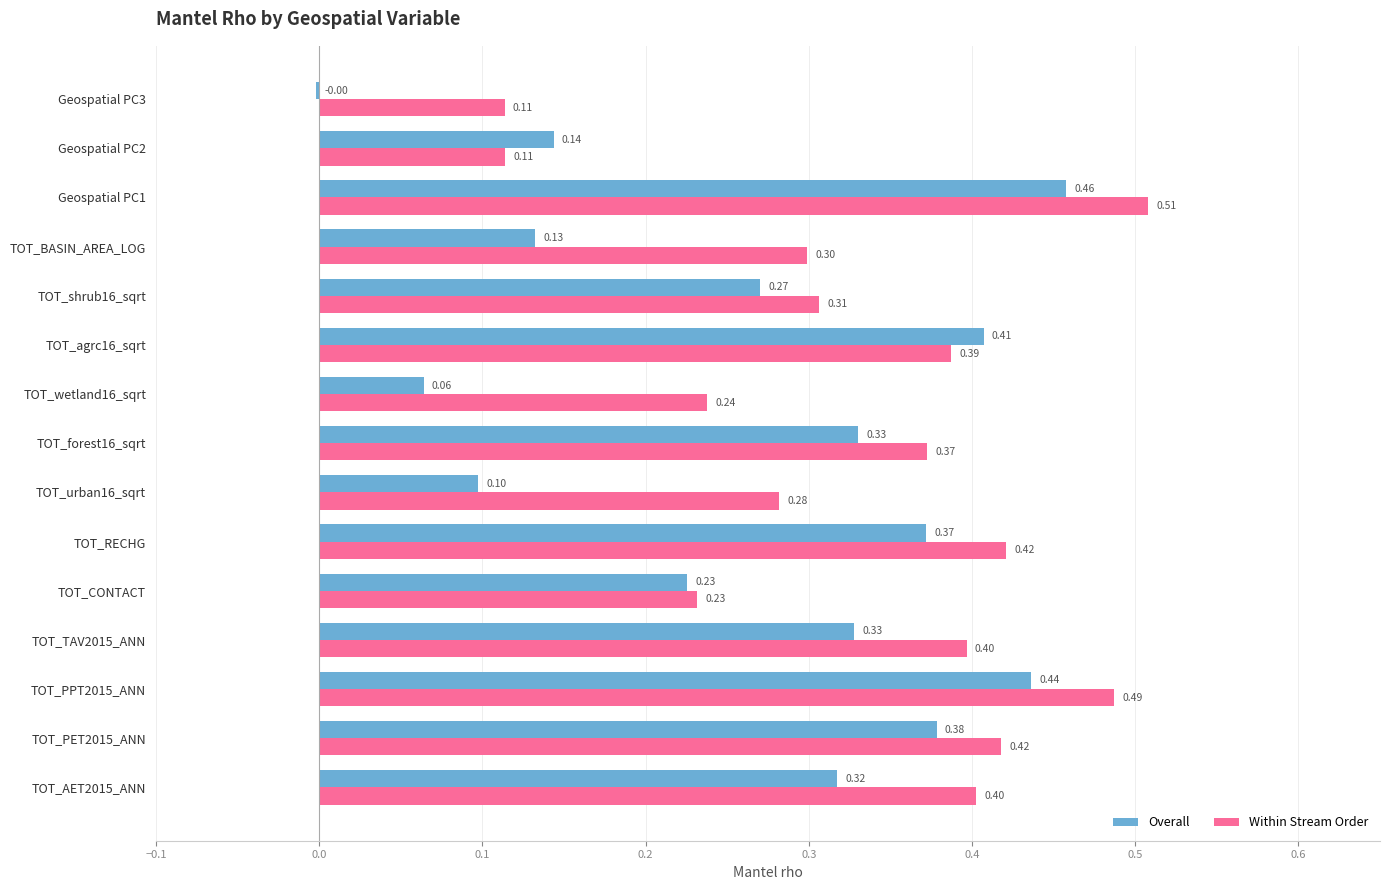

What is the total value across all series at TOT_forest16_sqrt?

0.7